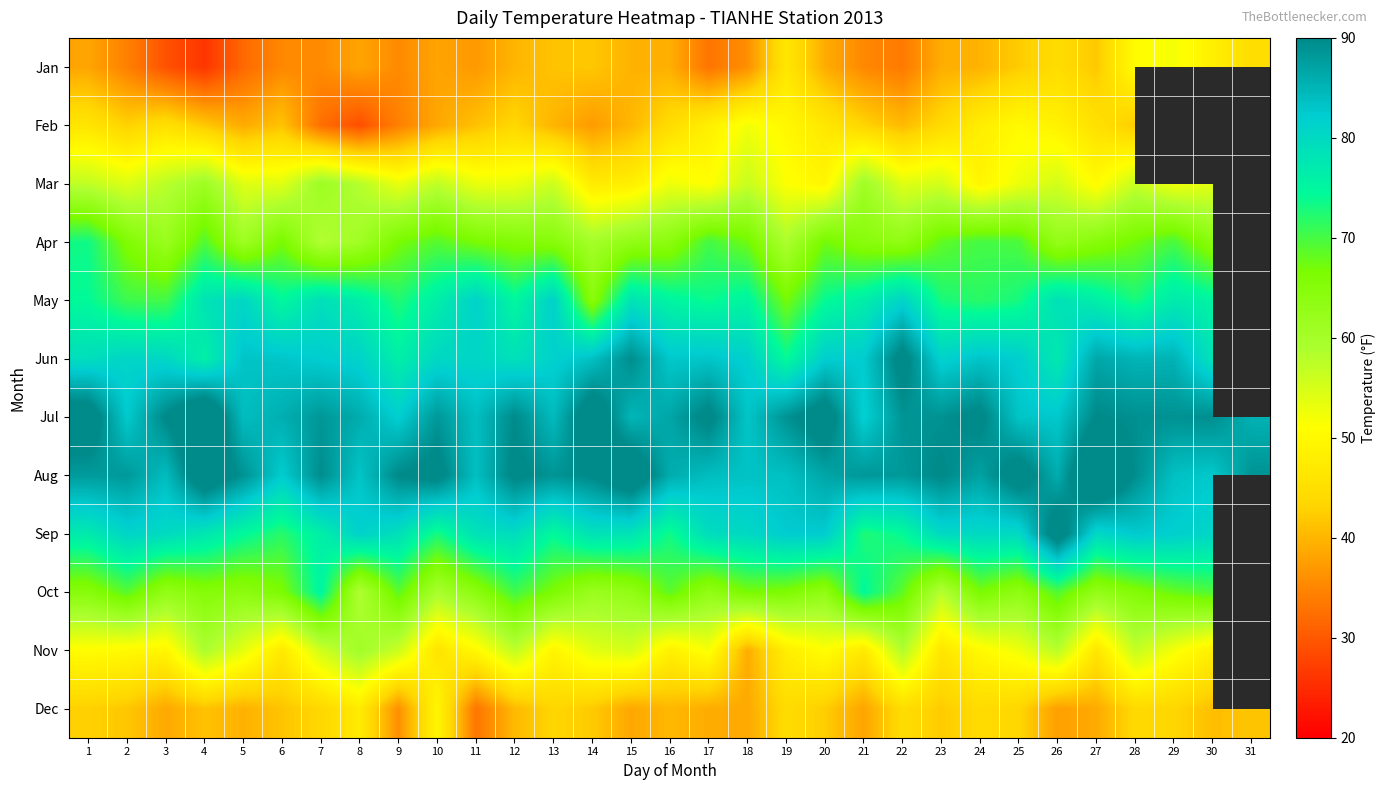

What is the difference between the highest and lowest values at 23?

51.2